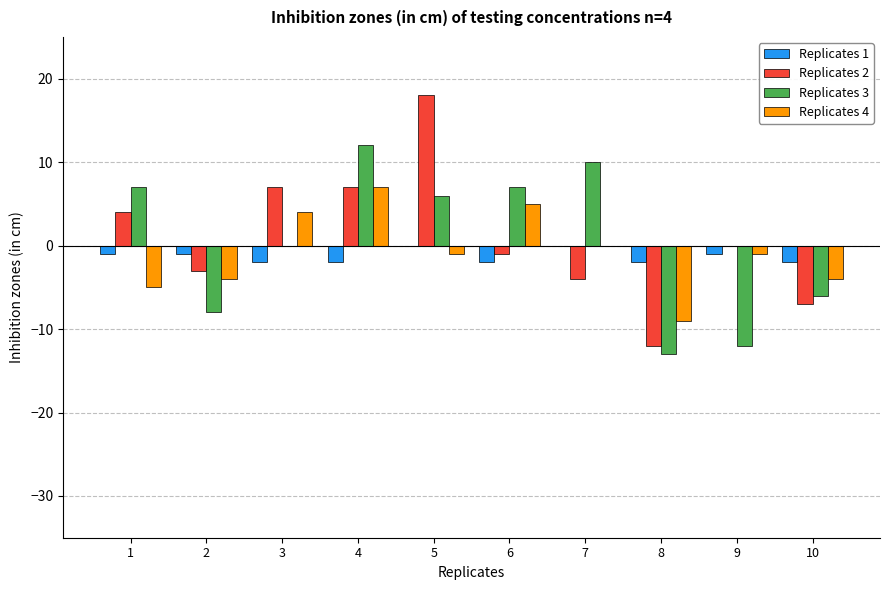

Which series changed the most between 2 and 7?

Replicates 3